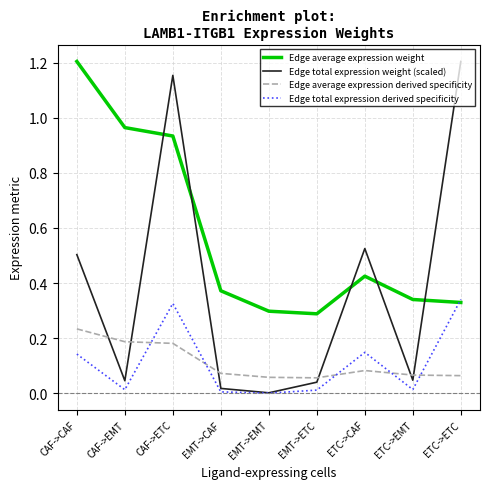

Which series has the largest range (max minus min)?

Edge total expression weight (scaled)